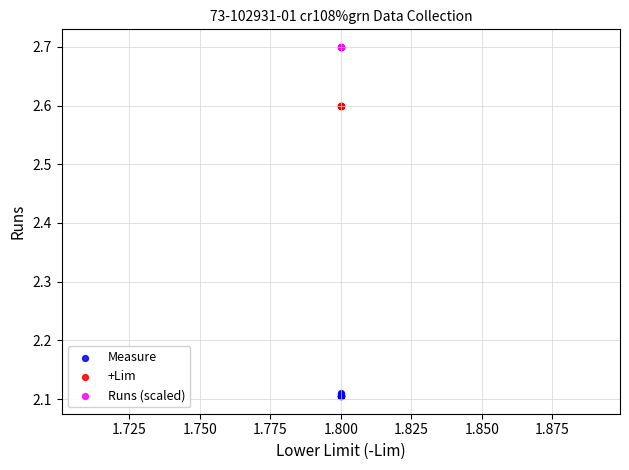

Which series contains the lowest Y value?

Measure